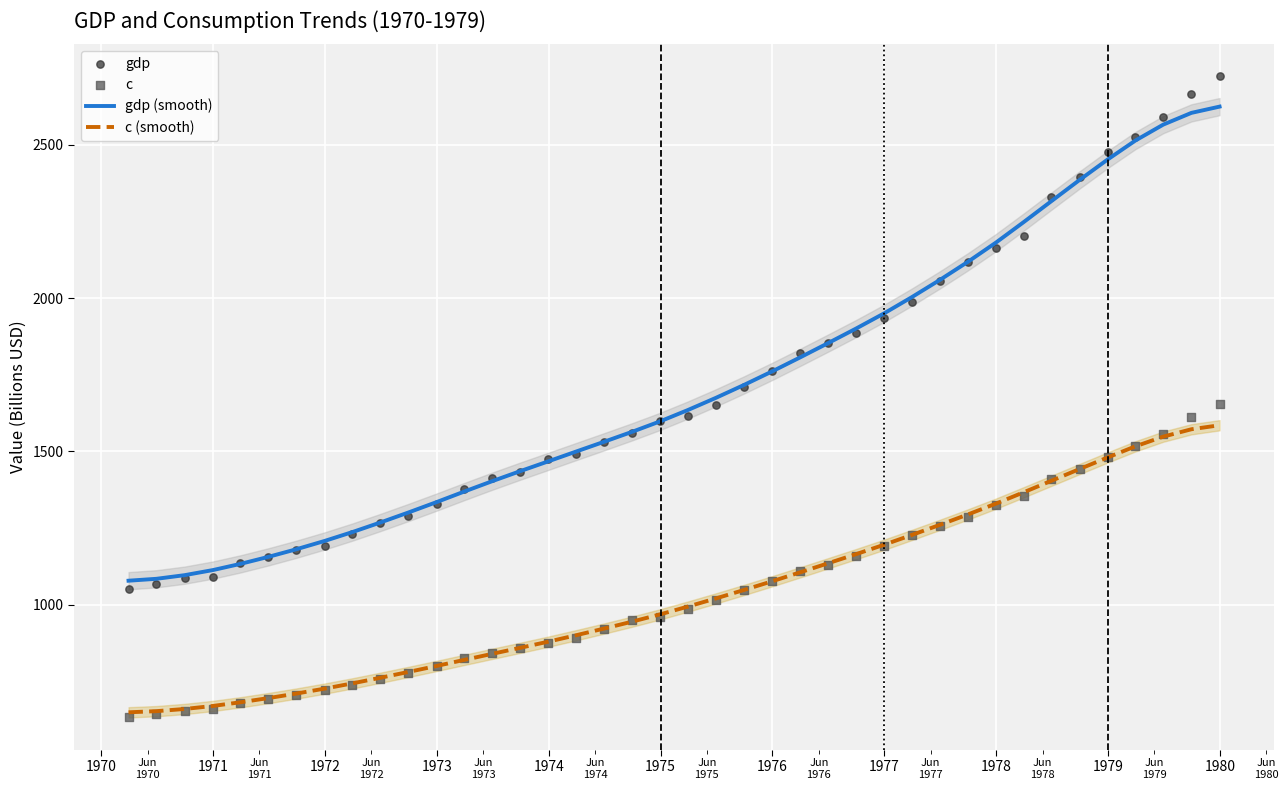

Which series has the largest total across all categories?

gdp